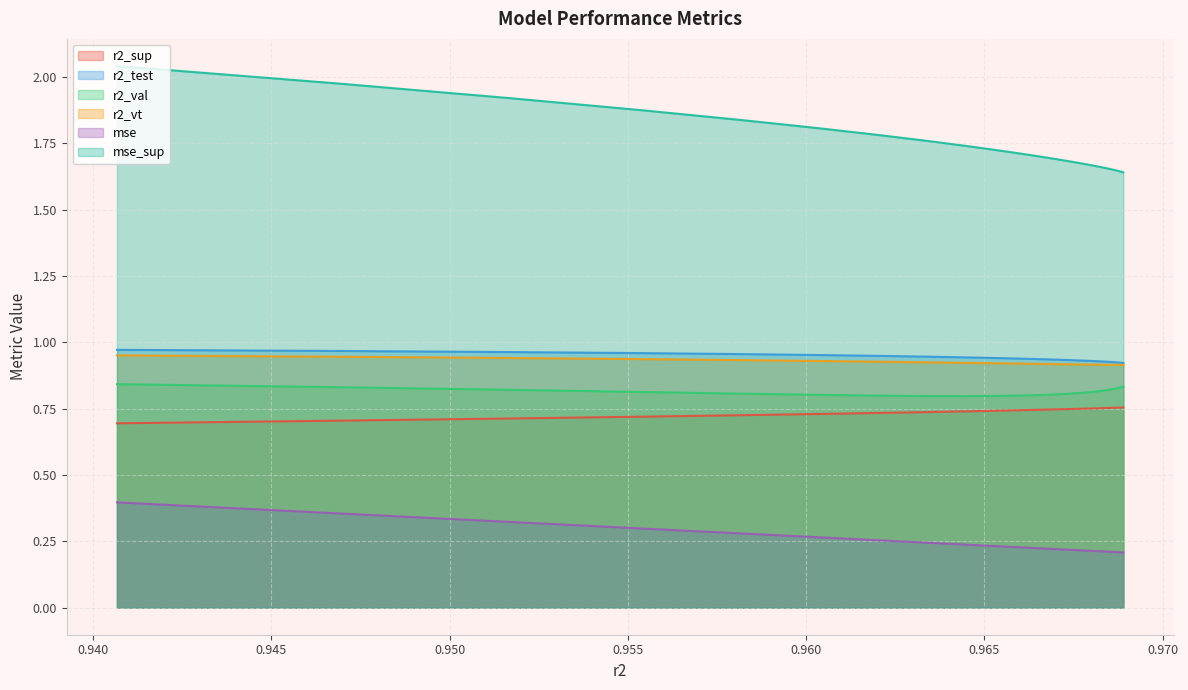

Does the chart display data point markers on the line(s)?

No